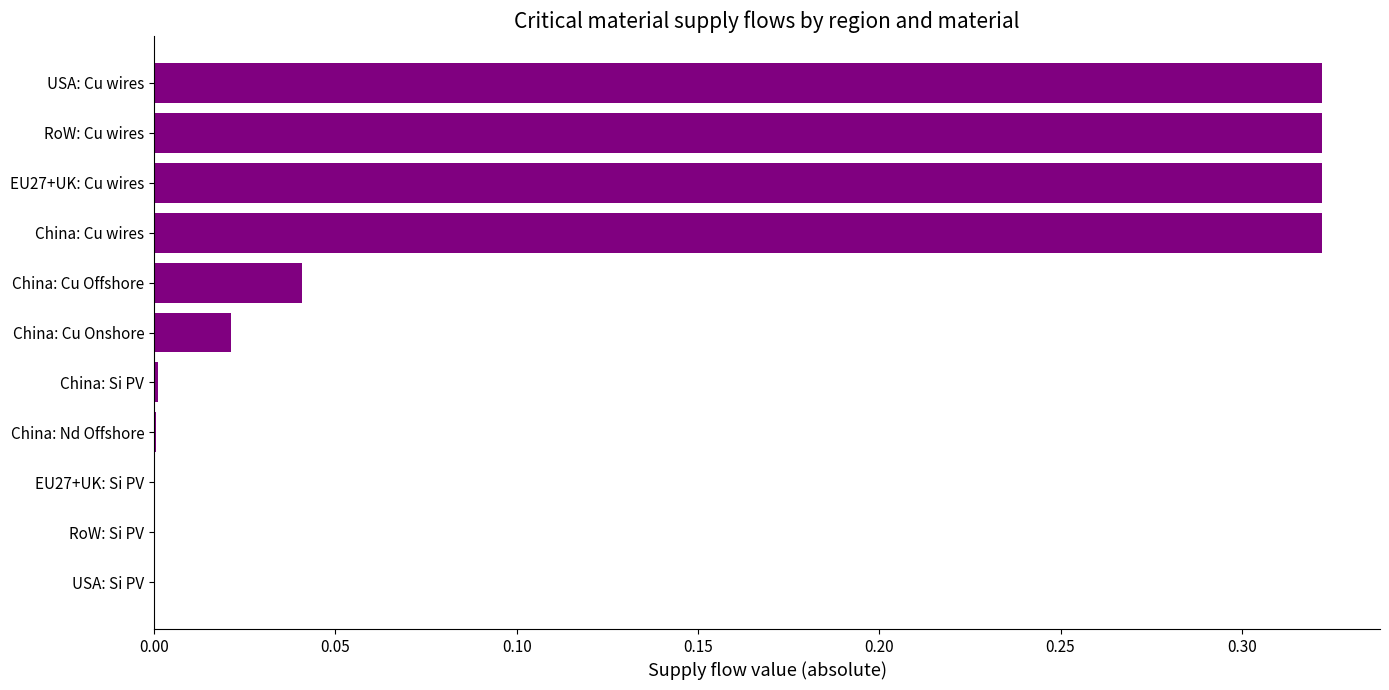

What is the sum of all values?

1.4